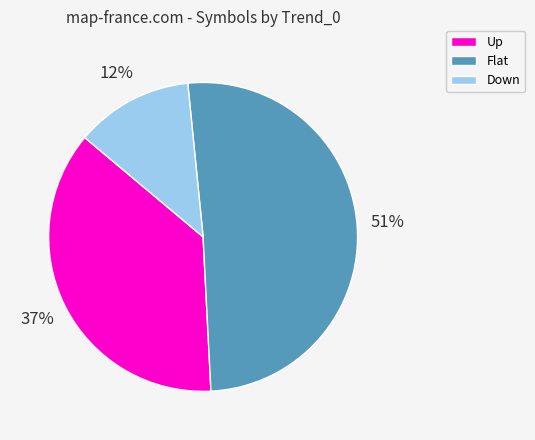

Is the sum of Down and Flat greater than half?

Yes